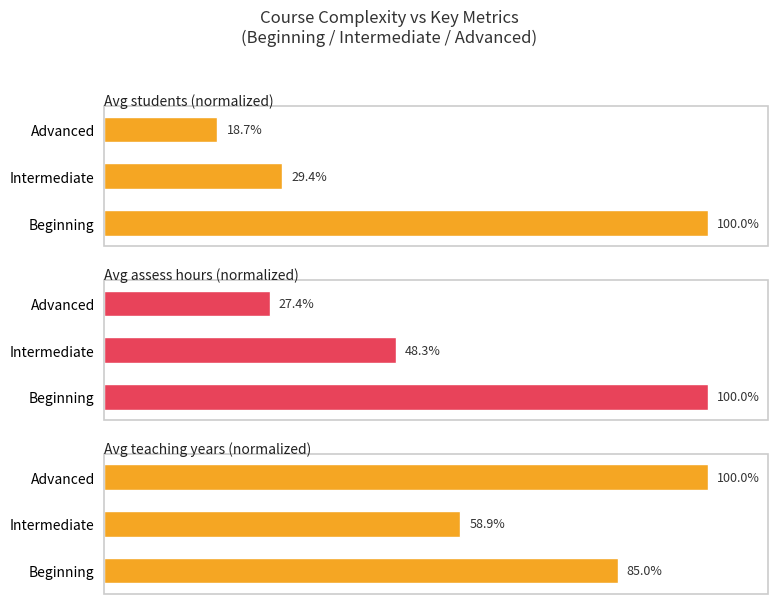

Is the value of Avg students (normalized) at Beginning greater than the value of Avg assess hours (normalized) at Beginning?

No